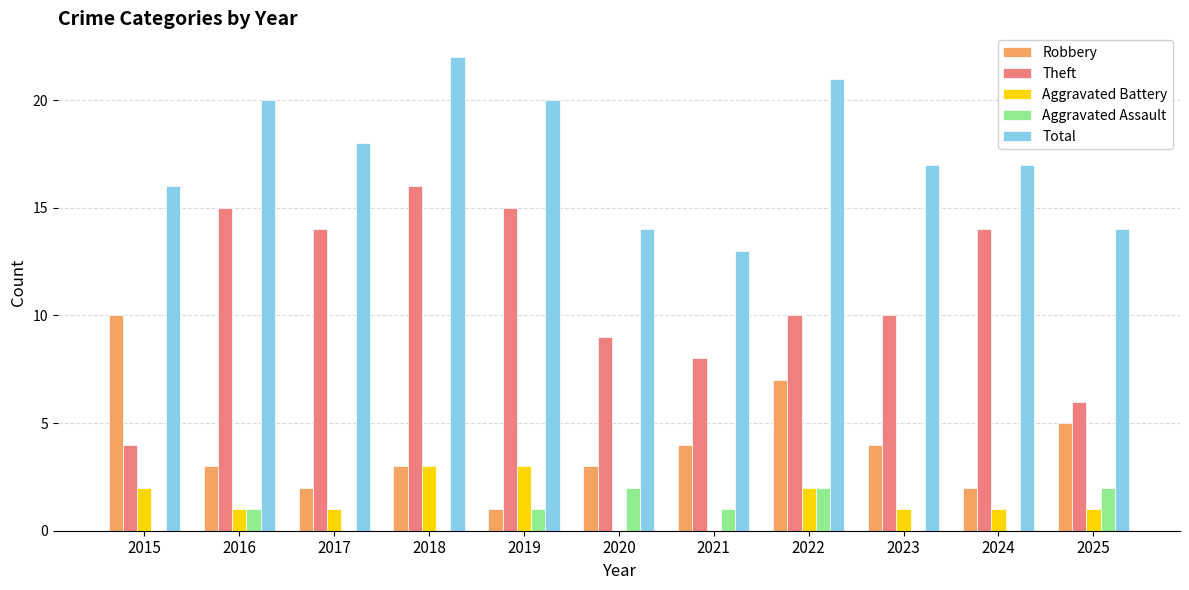

What is the average value of the Aggravated Battery series?

1